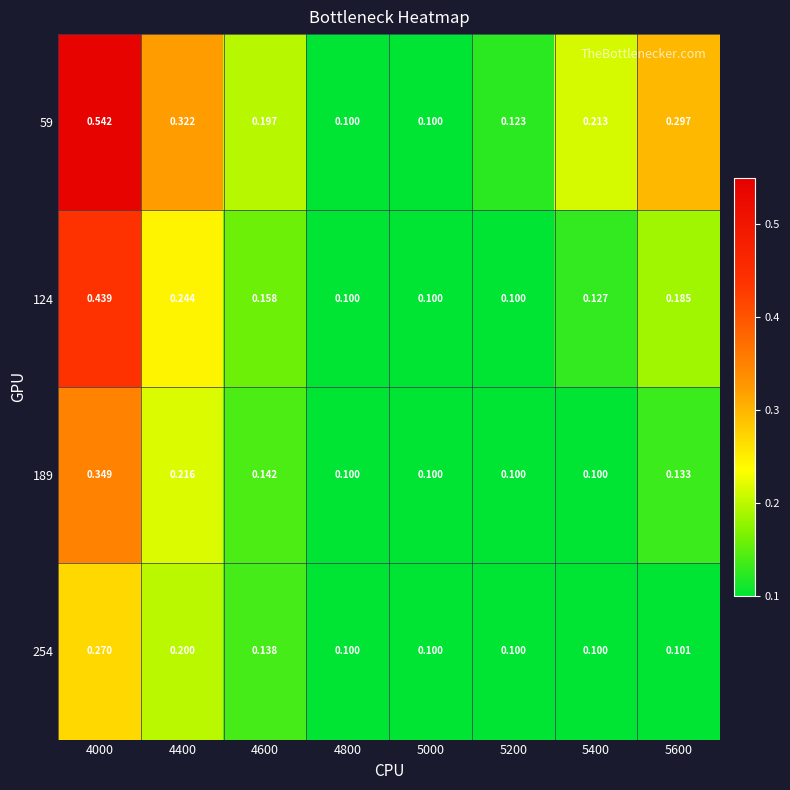

How many distinct data groups are displayed?

4